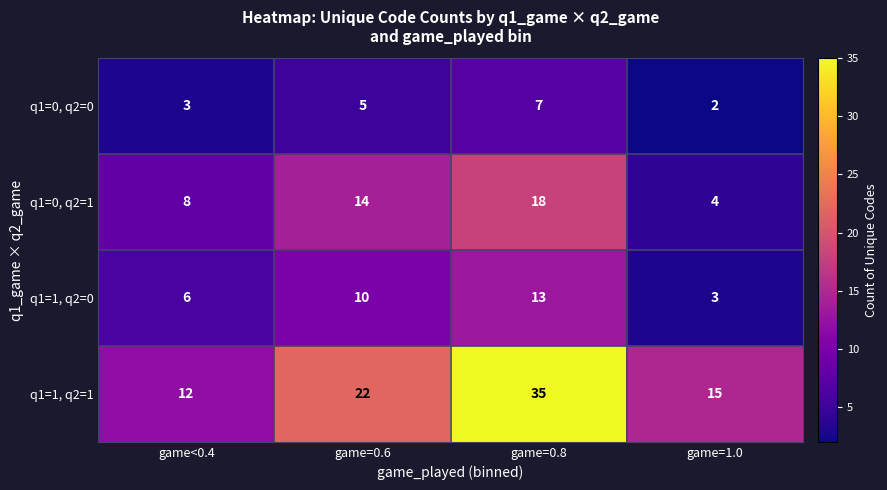

What is the difference between the highest and lowest values at game=1.0?

13